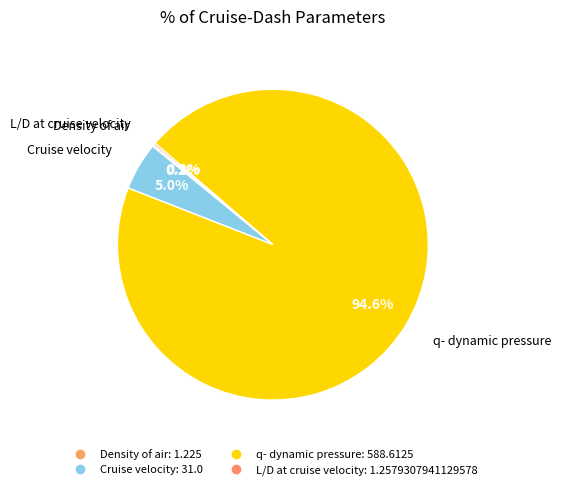

True or false: Cruise velocity accounts for 5% of the total.

True